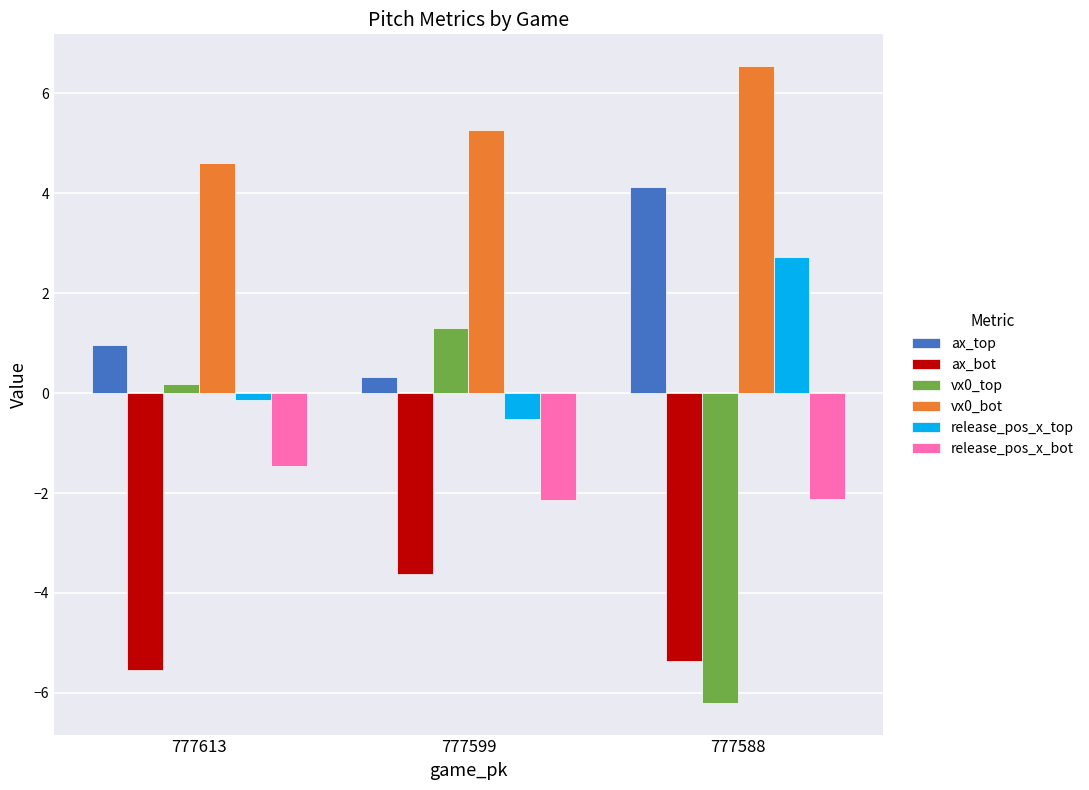

What is the average value of the ax_bot series?

-4.8